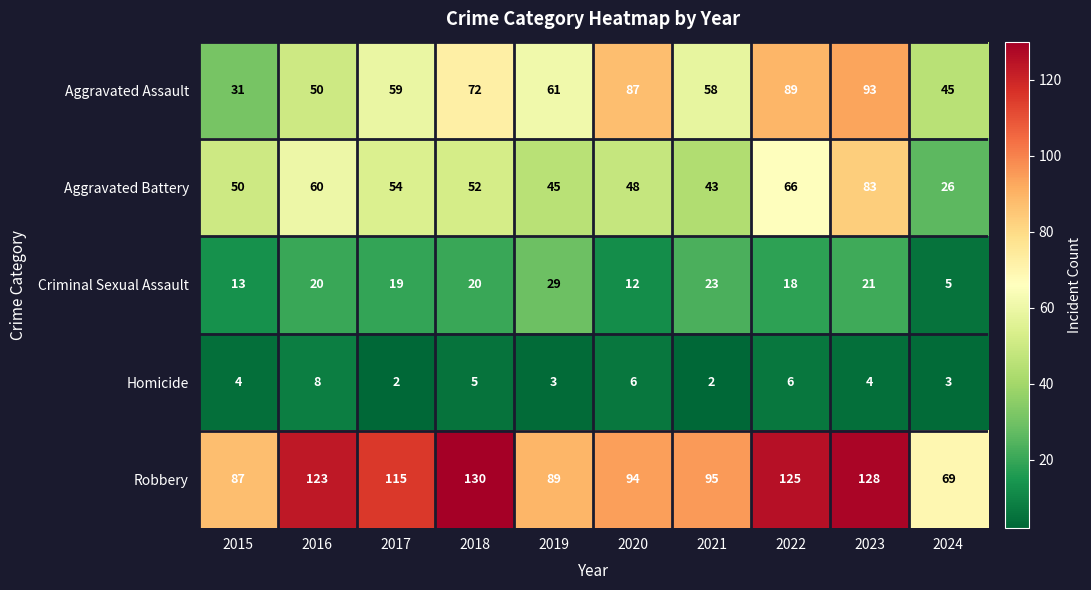

What is the spread (max minus min) of values at 2017?

113